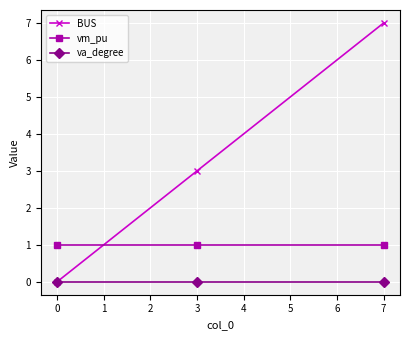

How many data points in BUS are less than 3?

1